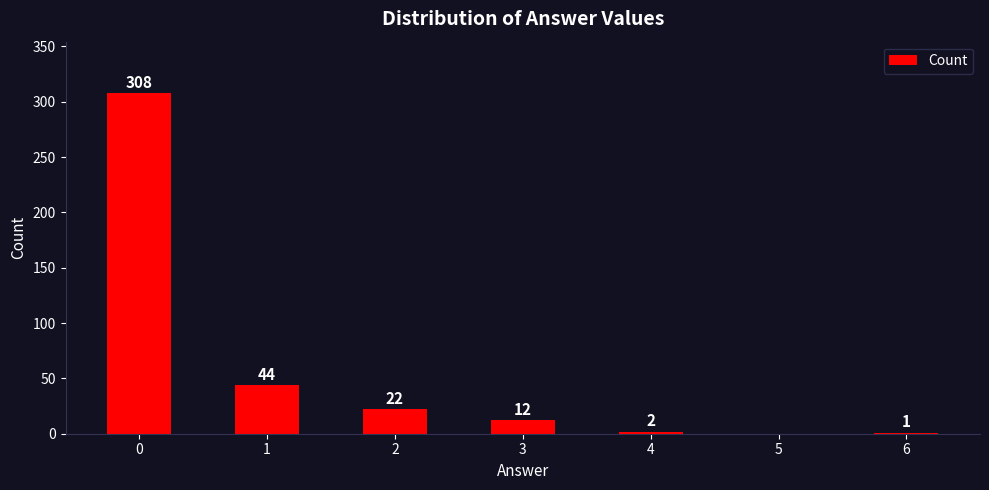

What is the sum of the values at 5 and 3?

12